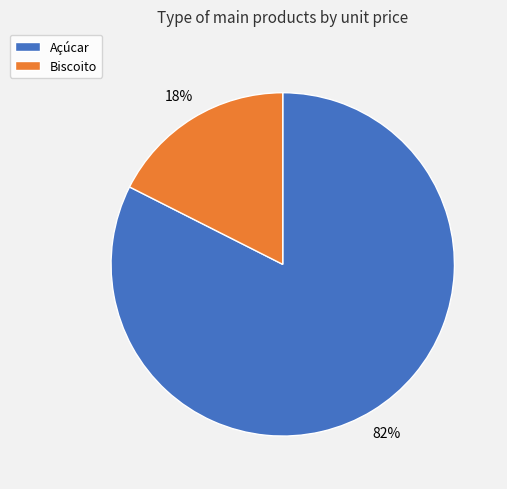

Is there any slice that represents more than half of the pie?

Yes